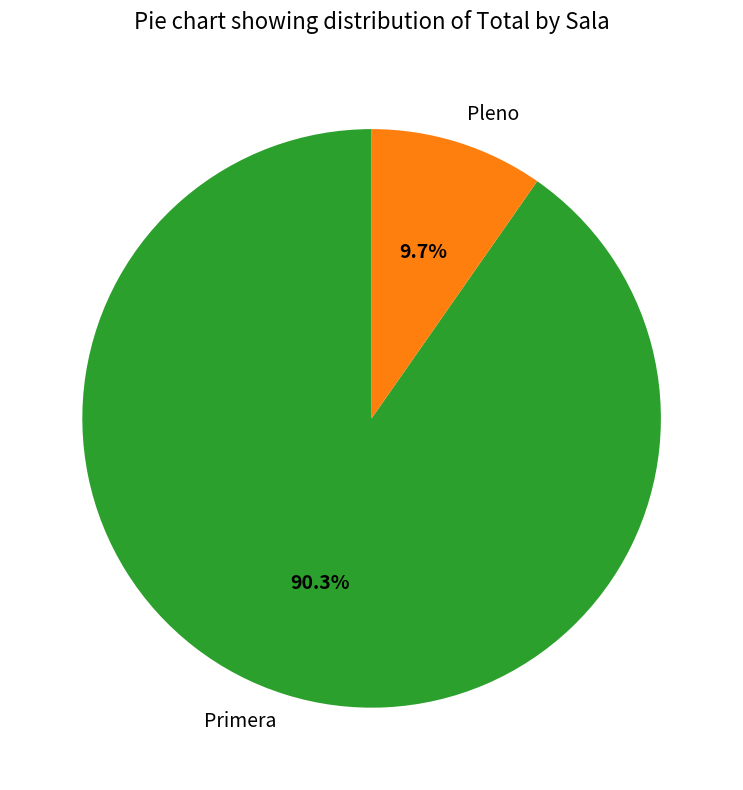

Rank the categories by value from lowest to highest.

Pleno, Primera